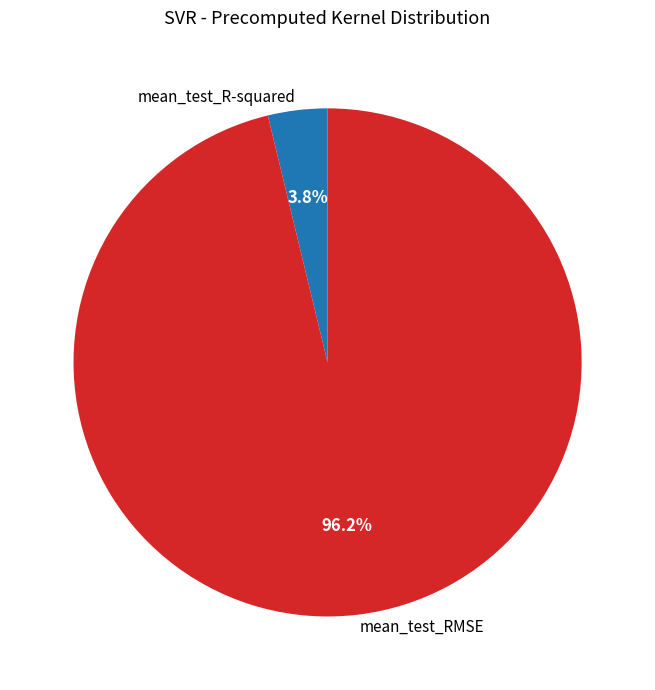

Is the sum of mean_test_R-squared and mean_test_RMSE greater than half?

Yes